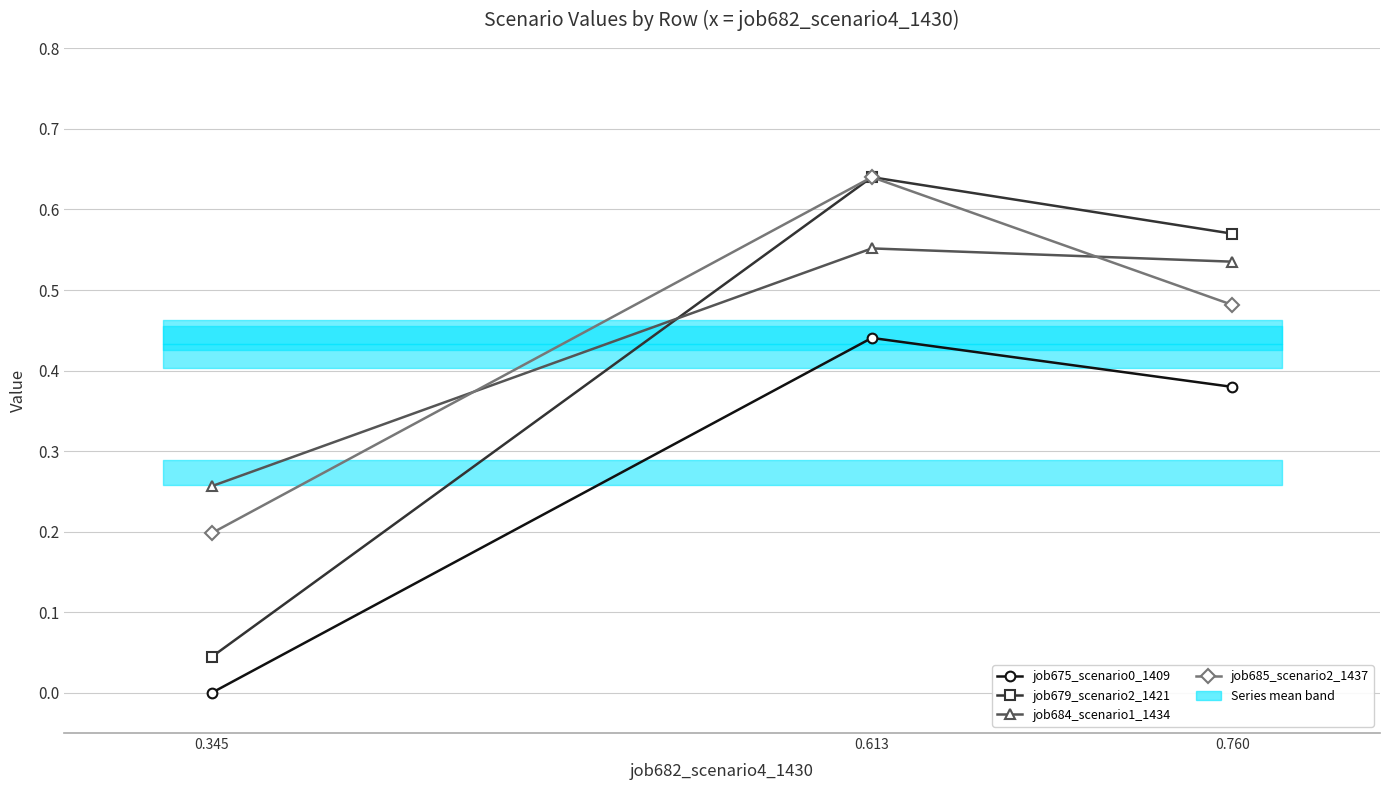

Does the chart have visible grid lines?

Yes